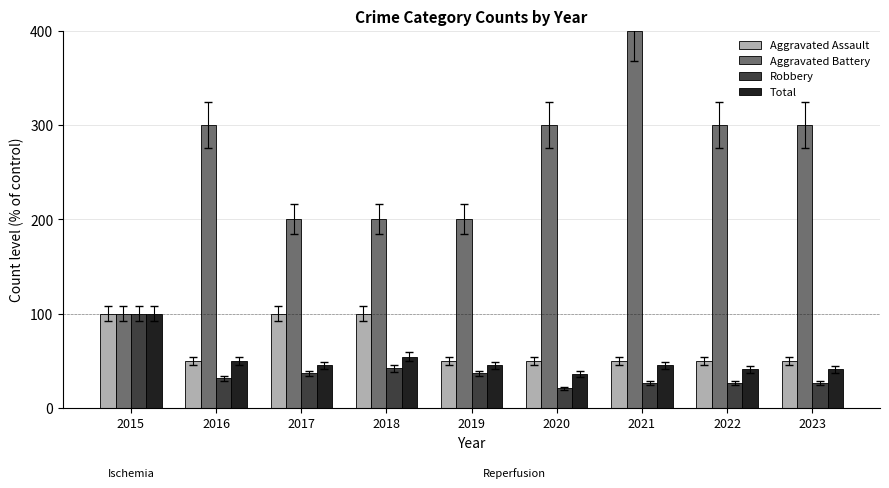

At how many categories does at least one series exceed 212?

5